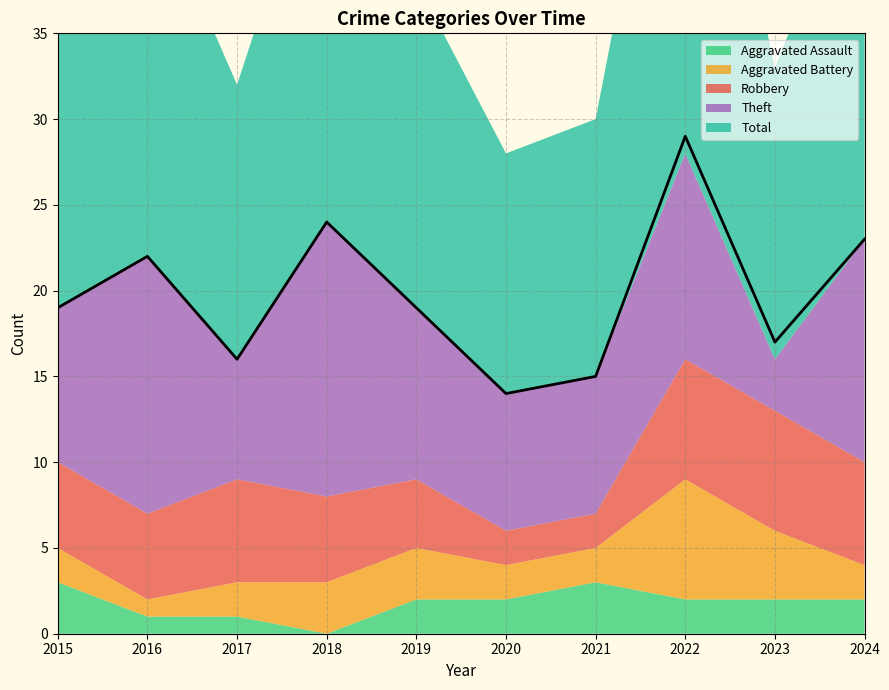

What is the difference between the Theft values at 2024 and 2023?

10